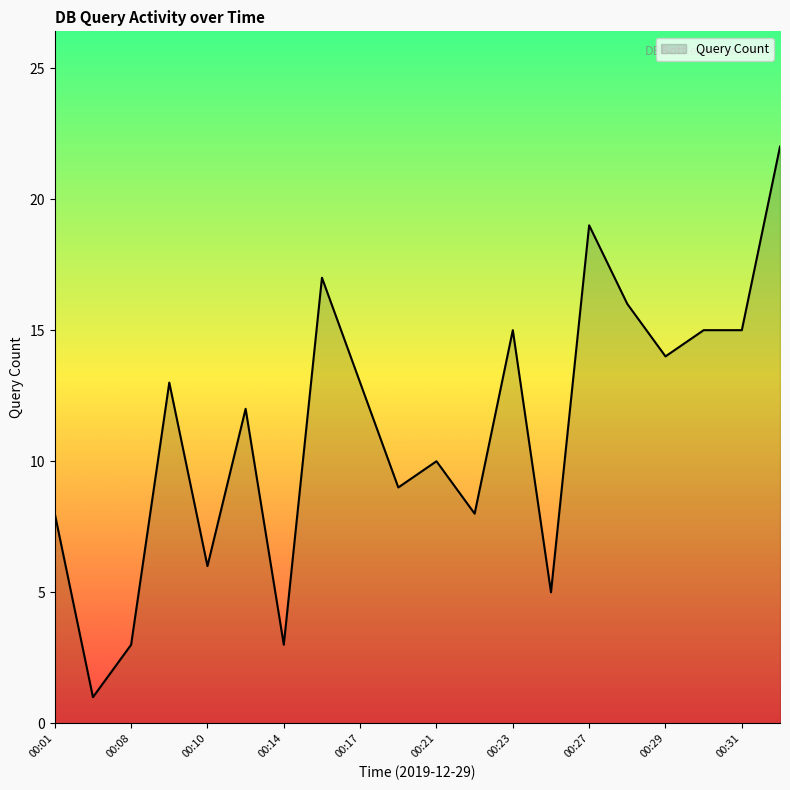

What is the greatest value displayed?

22